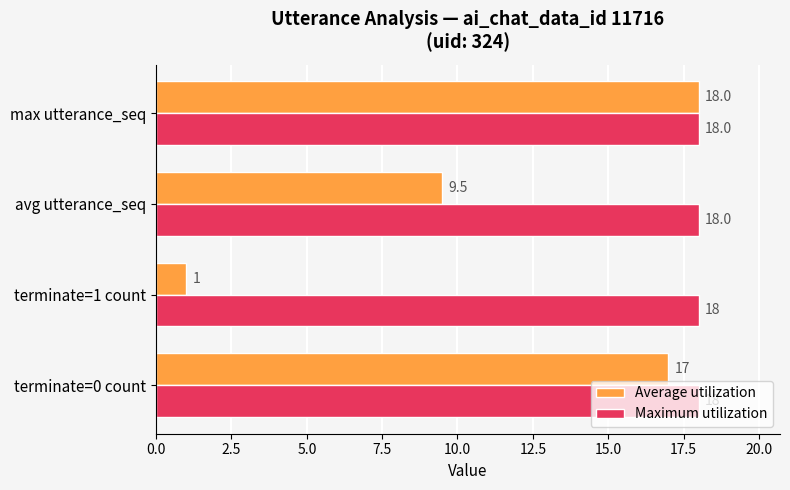

The Maximum utilization series shows 7.4 at max utterance_seq. True or false?

False